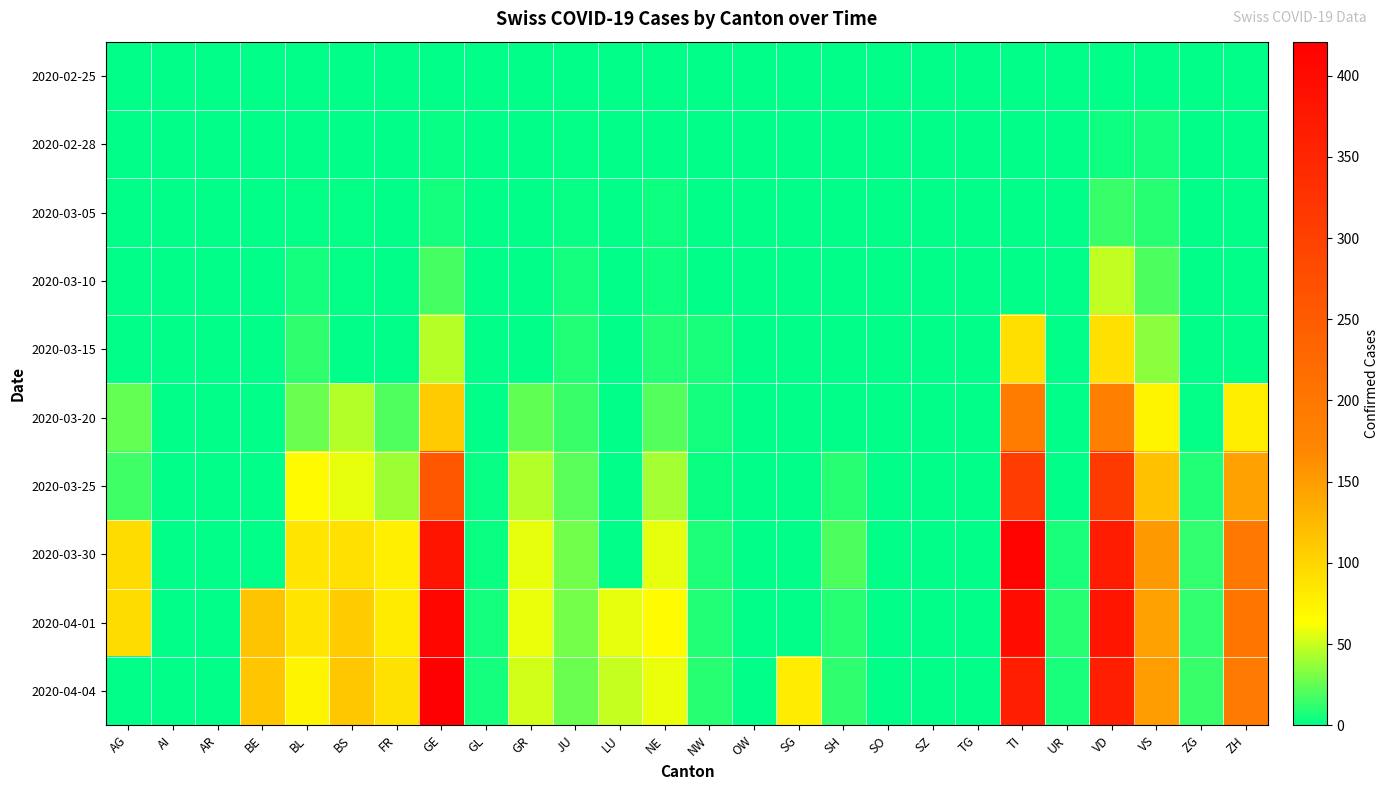

Between NE and TI, which series saw the biggest shift?

2020-03-30